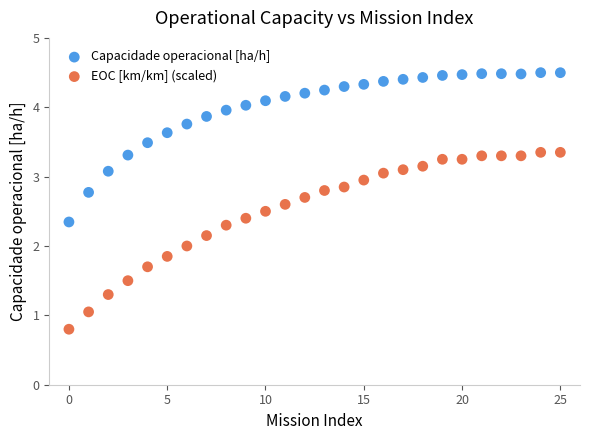

Which series reaches the maximum Y coordinate?

Capacidade operacional [ha/h]